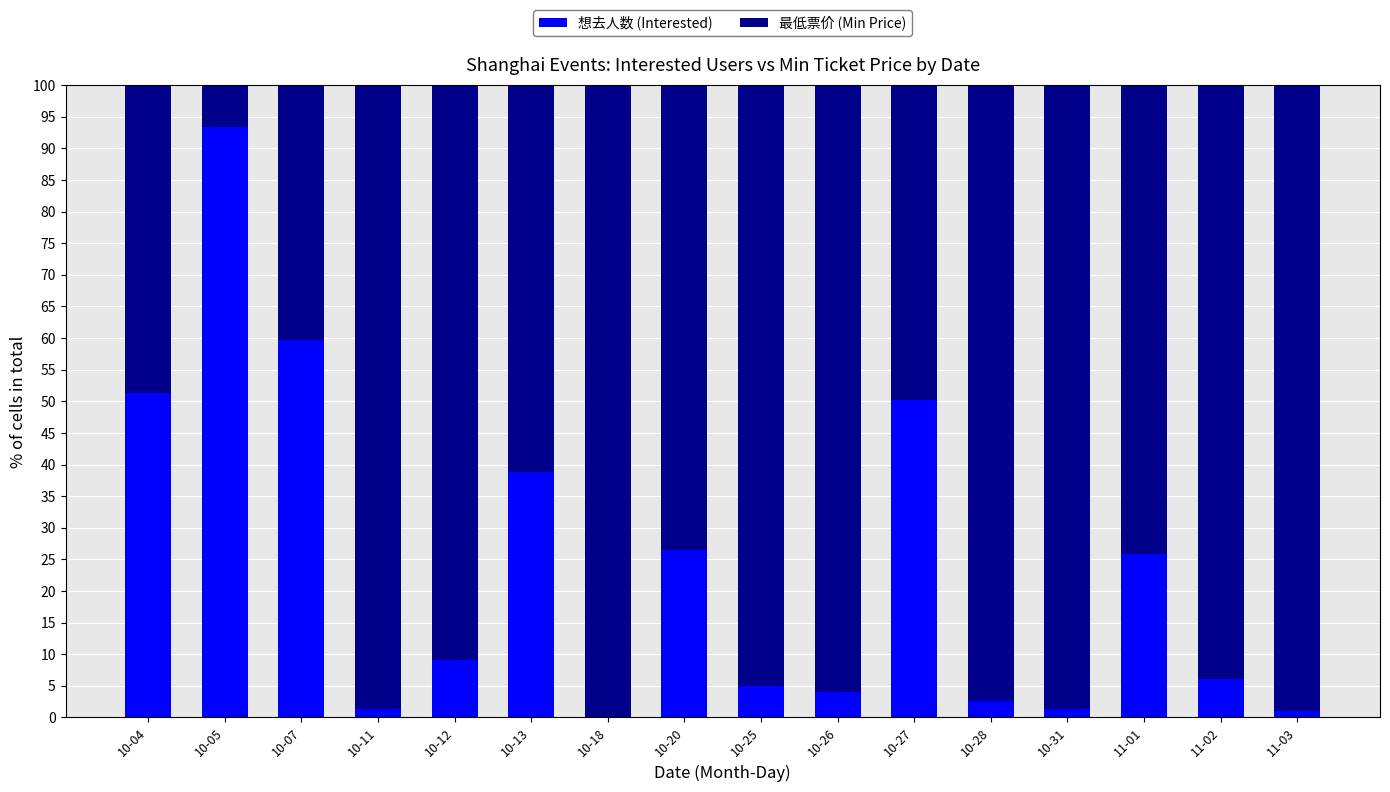

What is the maximum value for 想去人数 (Interested)?

93.4